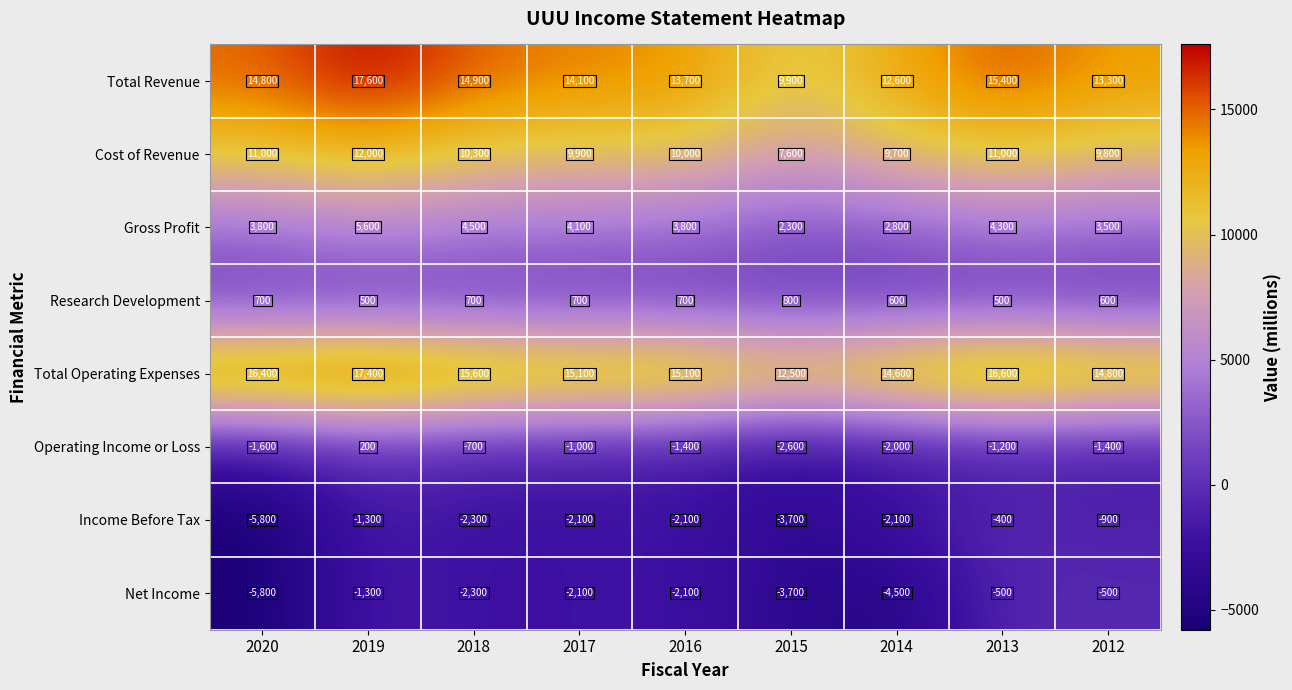

What is the average value of the Gross Profit series?

3856